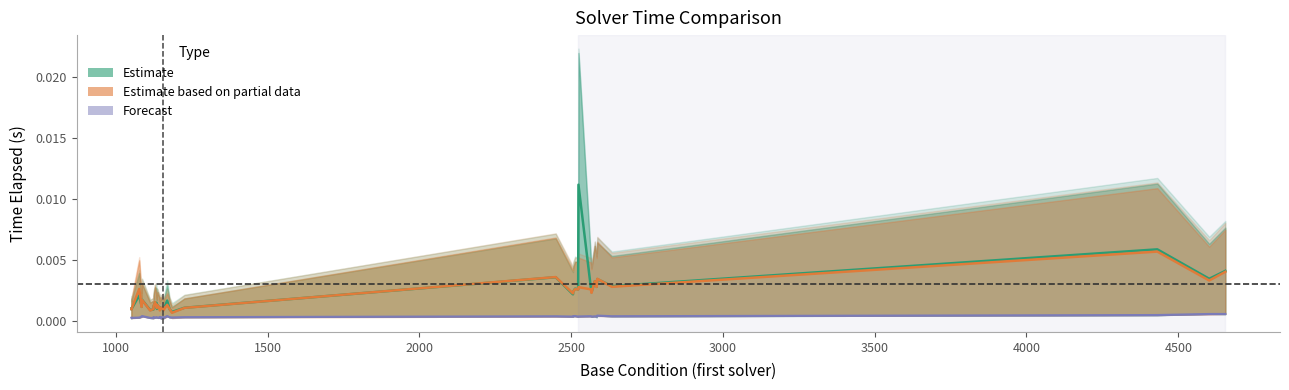

In Forecast (encode spread), how many points are lower than both neighbors (excluding endpoints)?

13